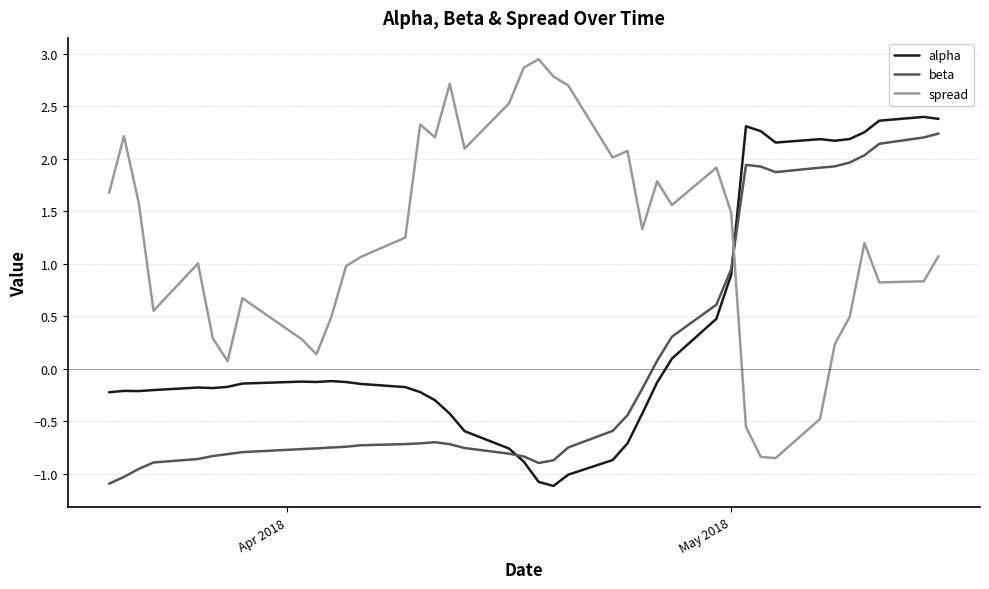

What is the sum of all spread values?

49.5